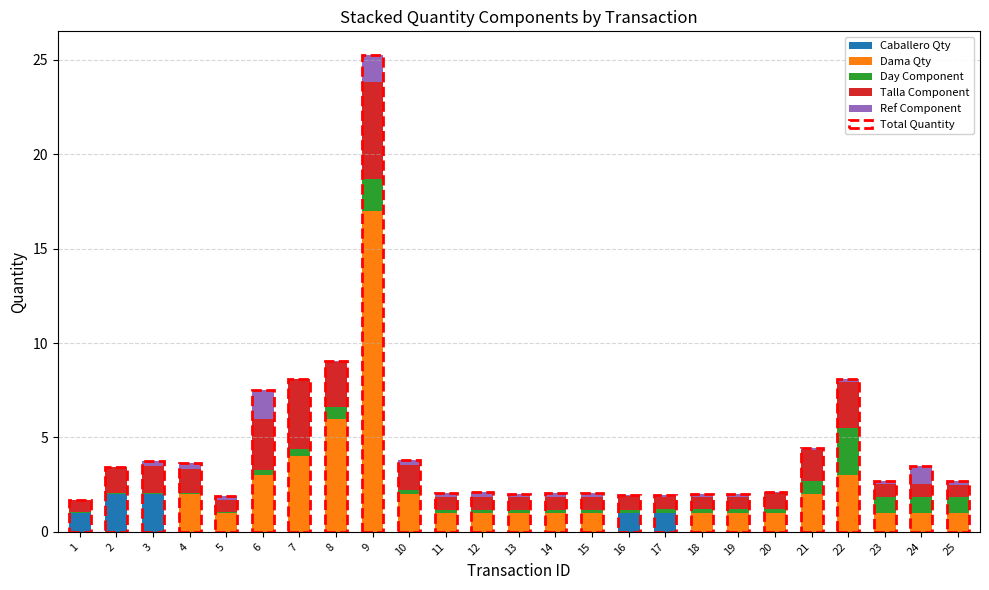

Are the bars grouped side by side (vs. stacked)?

No